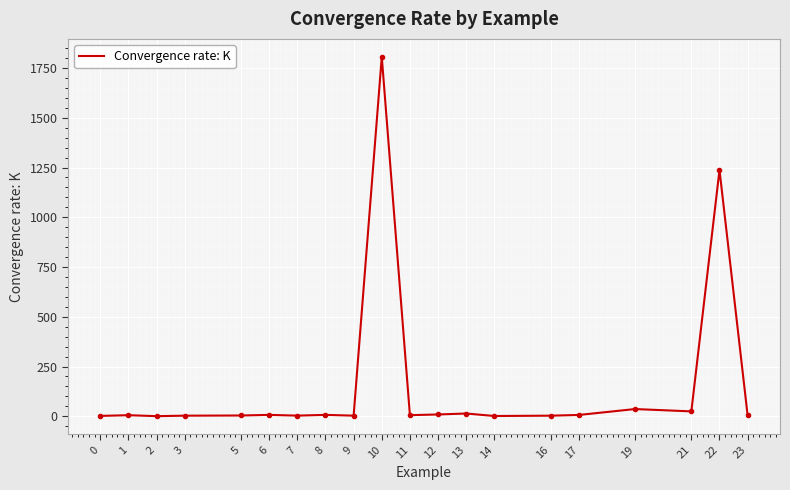

What is the greatest value displayed?

1806.0